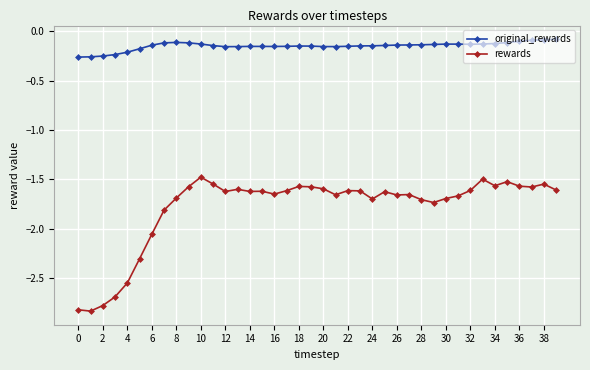

In original_rewards, how many points are higher than both neighbors (excluding endpoints)?

4